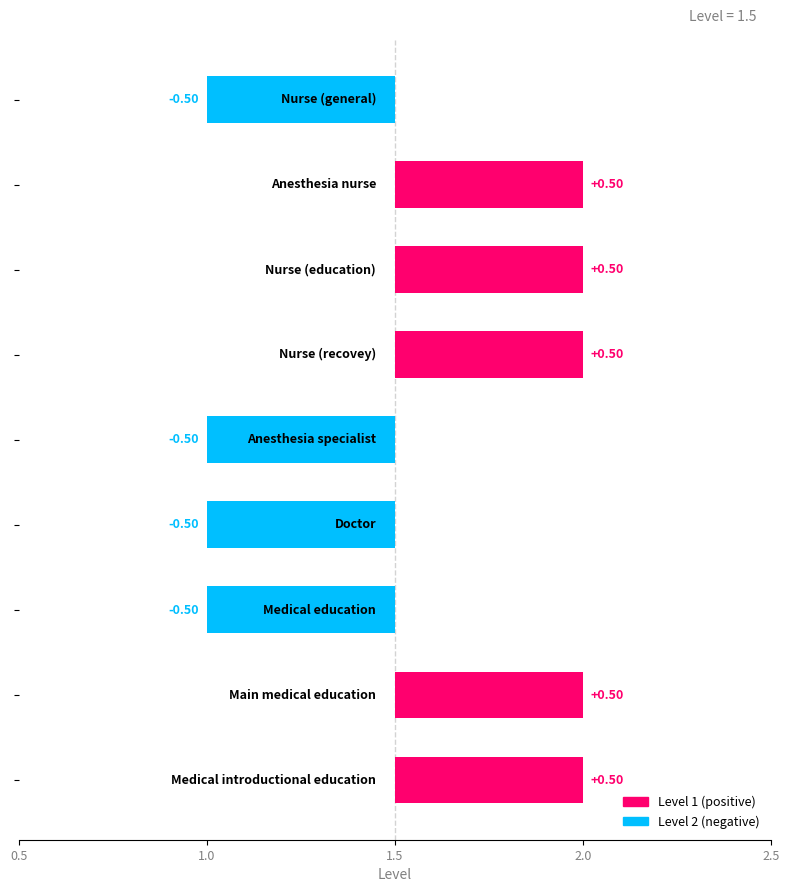

Reading left to right, list all the values displayed in this chart.

nursegeneral=1	nu_anesthesia=2	nu_anesthesia_edu=2	nu_recovery=2	anesthesiologist=1	doc=1	anae_edu=1	doc_edu_anae_main=2	doc_edu_anae_intro=2